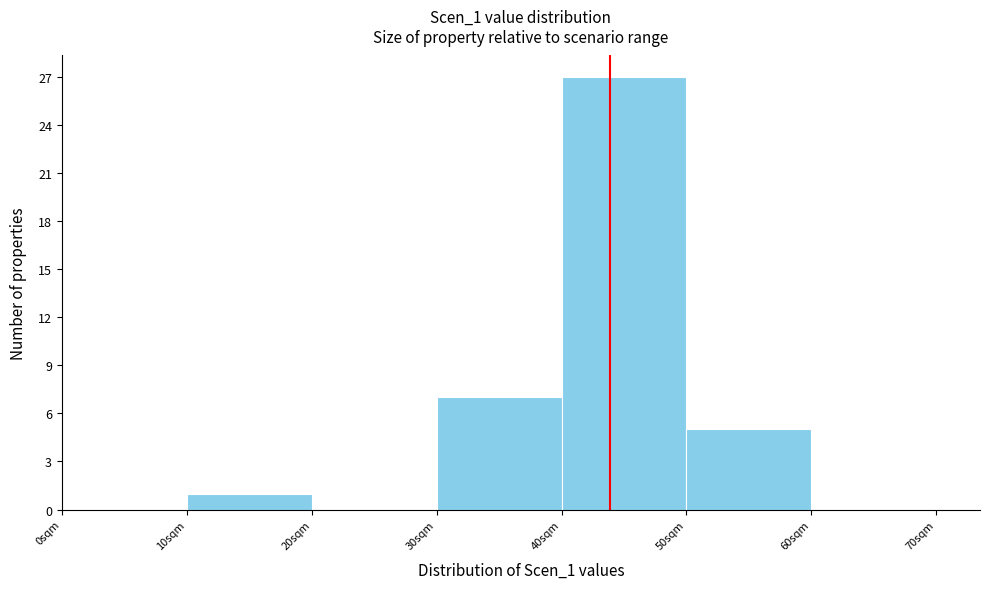

Reading left to right, transcribe this chart: for each bar, give the range it covers on the x-axis and its height. The values are not printed on the chart, so give them approximately, as read against the axis.

0 to 10: 0
10 to 20: 1
20 to 30: 0
30 to 40: 7
40 to 50: 27
50 to 60: 5
60 to 70: 0